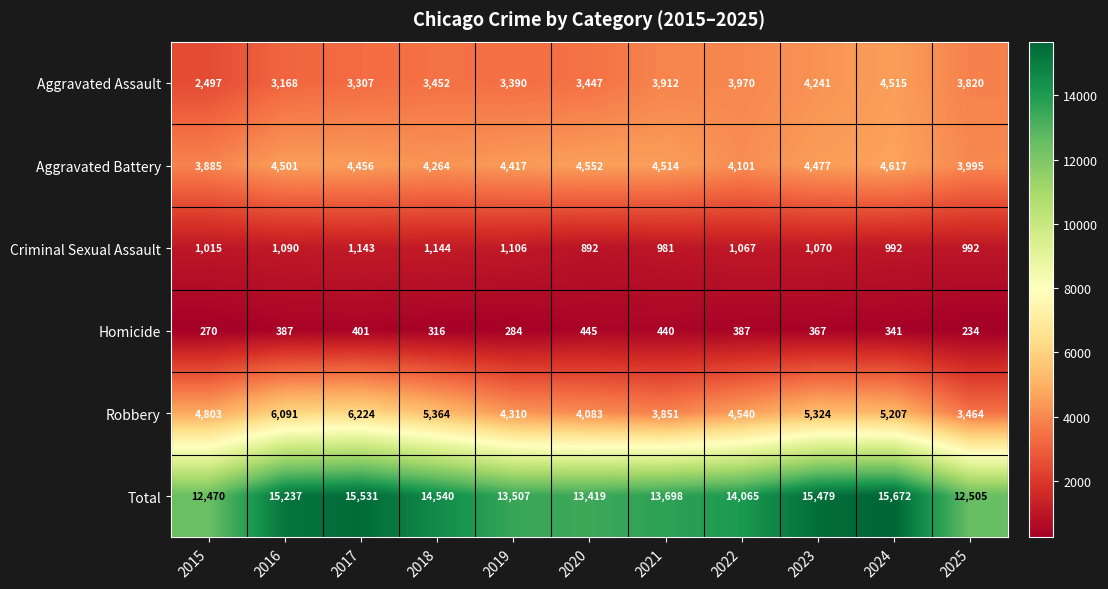

What is the approximate value of Robbery at 2025?

3464